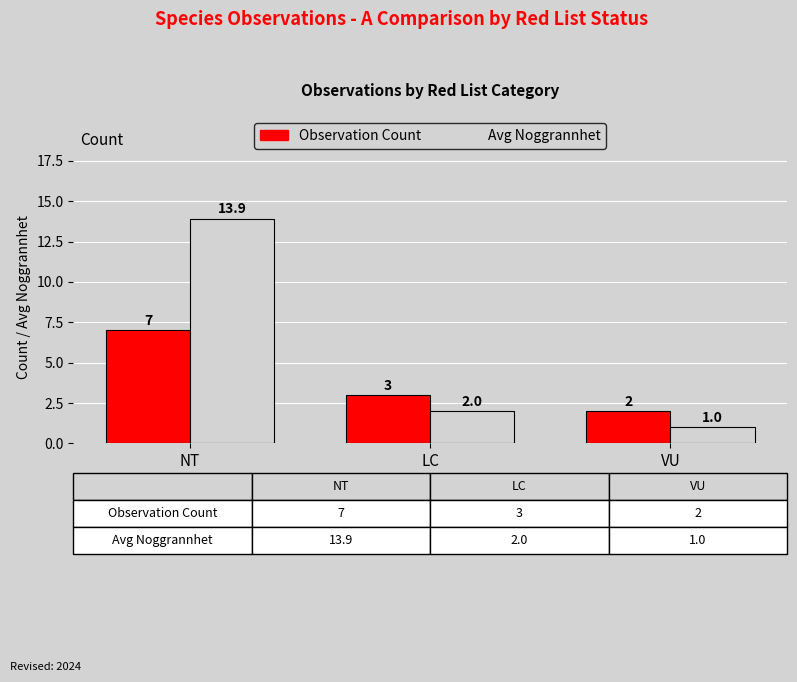

True or false: Observation Count has a value of 5.0 at LC.

False